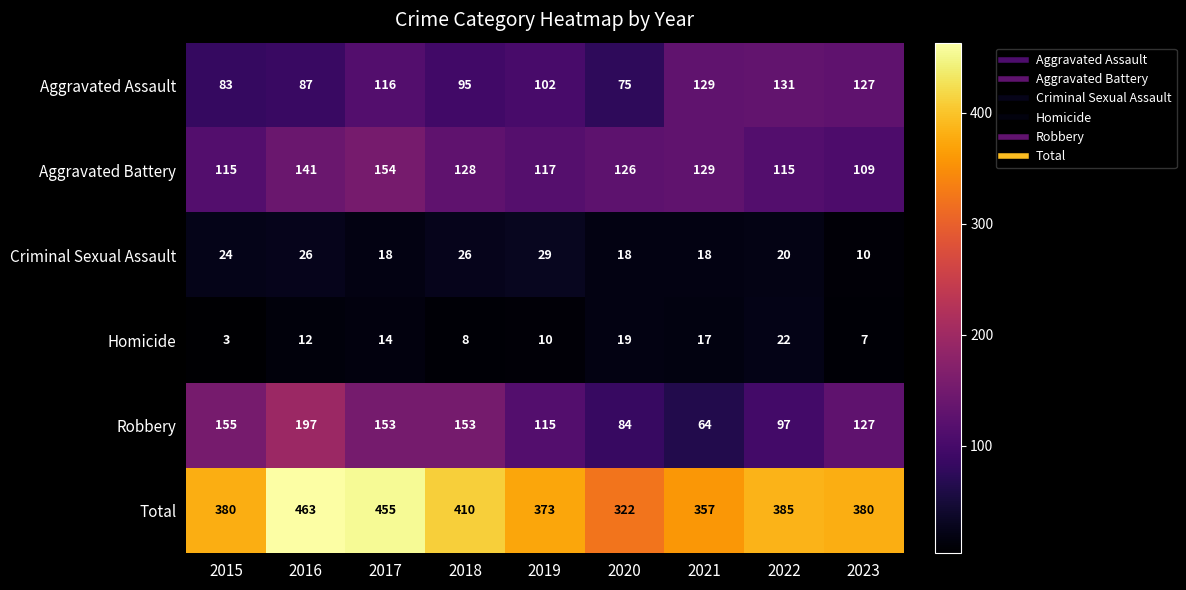

What is the sum of the Robbery values at 2016 and 2021?

261